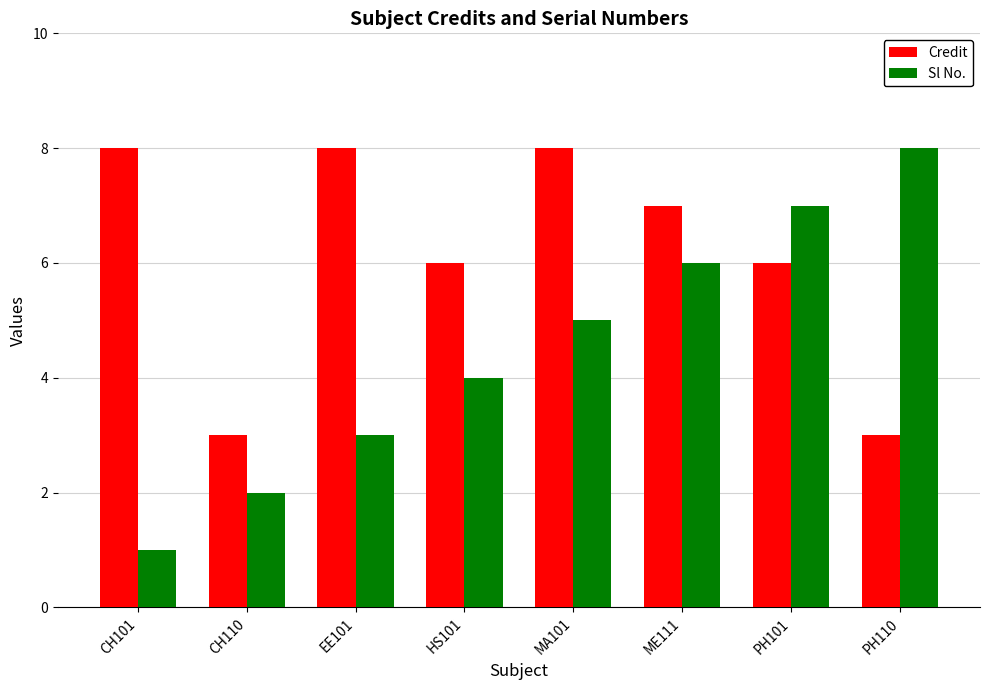

How many groups of bars are there?

8